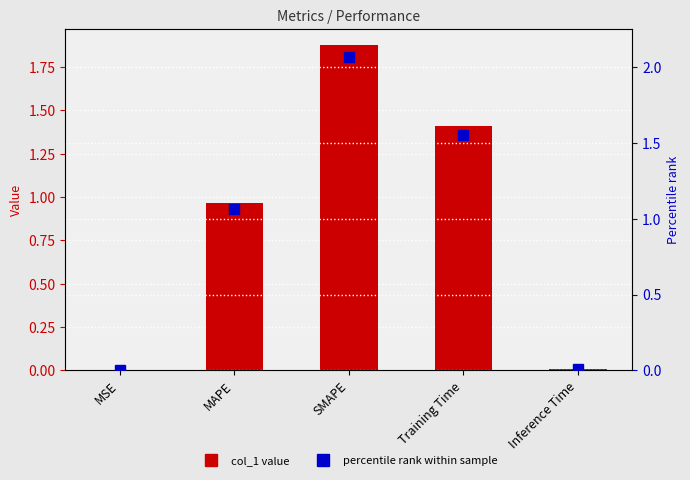

What is the difference between the maximum and minimum values in the col_1 series?

1.9